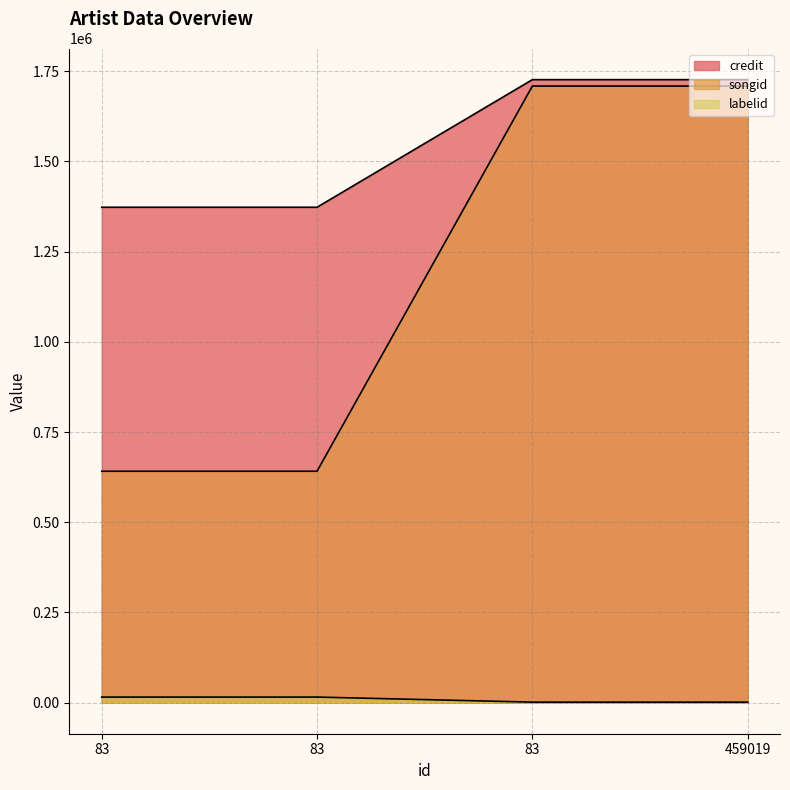

Which series changed the most between 83 and 83?

credit